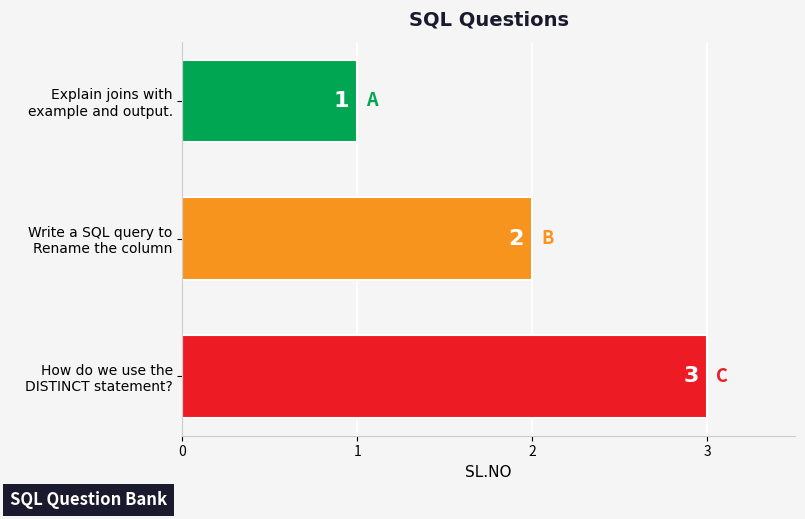

What is the value of the 1st bar from the top?

1